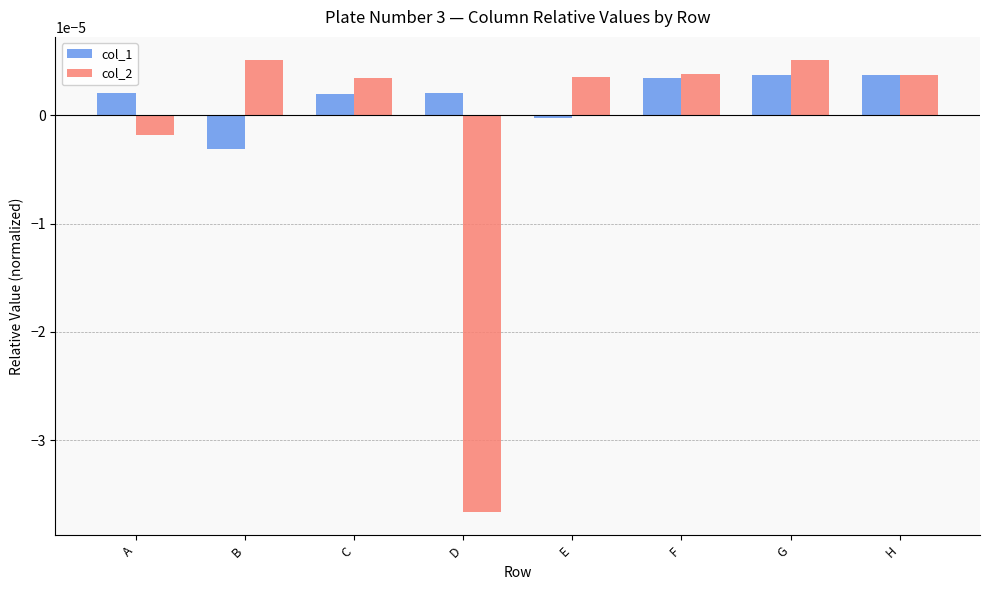

Between A and G, which series saw the biggest shift?

col_2